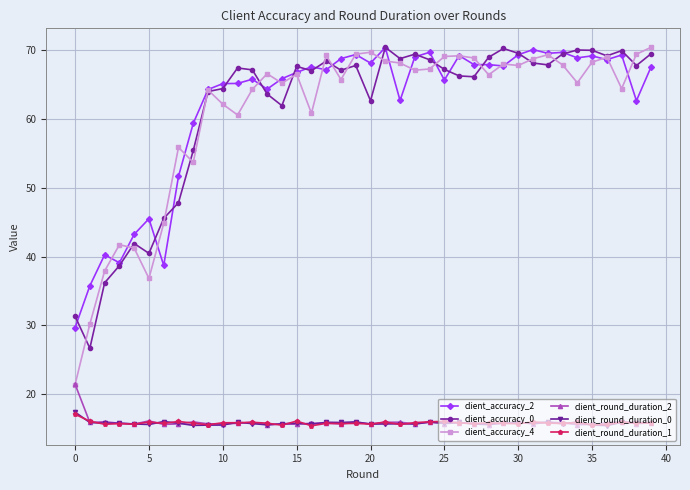

True or false: client_round_duration_0 has more than 1 points higher than both neighbors.

True